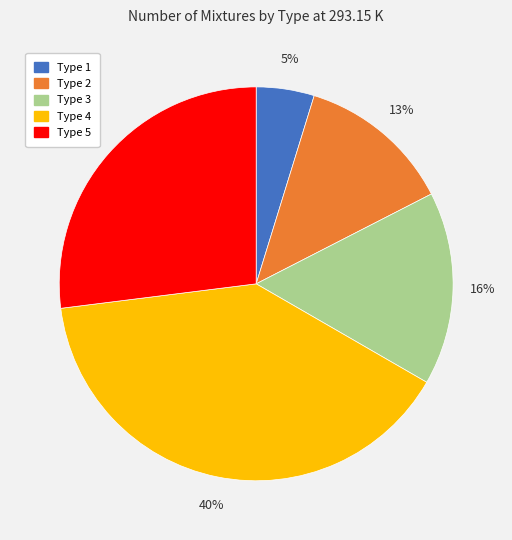

Is there any slice that represents more than half of the pie?

No